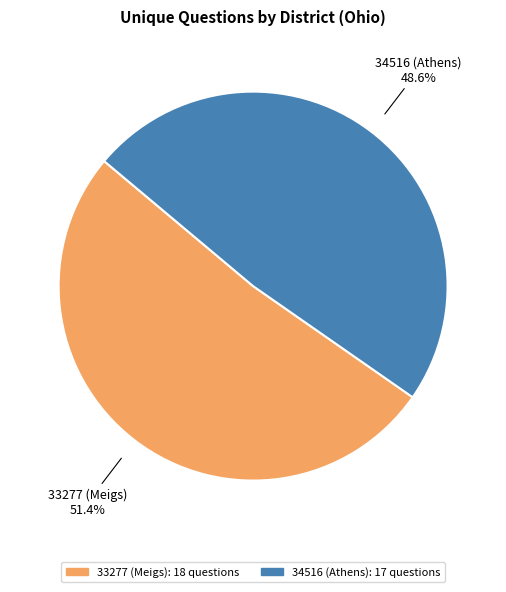

Is it true that 33277 (Meigs) is 65% of the pie?

False